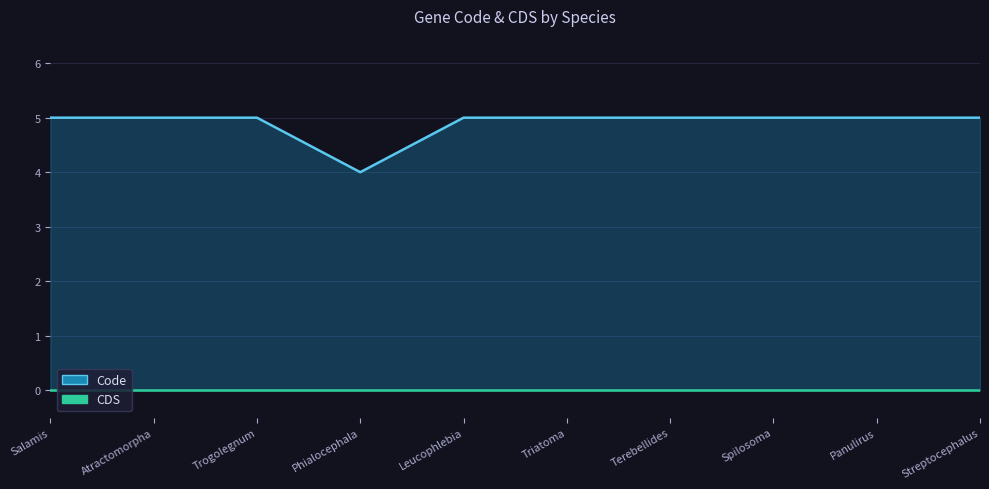

List the labels in order of value, largest first.

Salamis, Atractomorpha, Trogolegnum, Leucophlebia, Triatoma, Terebellides, Spilosoma, Panulirus, Streptocephalus, Phialocephala